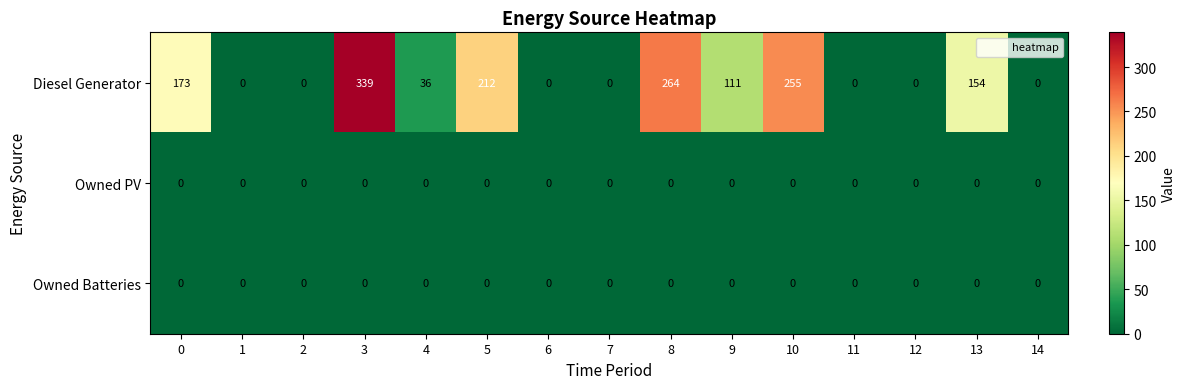

What is the maximum value shown in the chart?

339